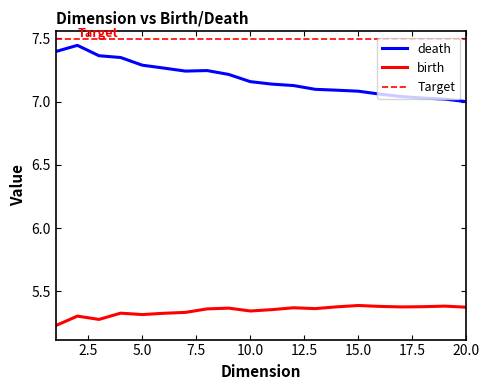

At which category does the chart reach its peak across all series?

1